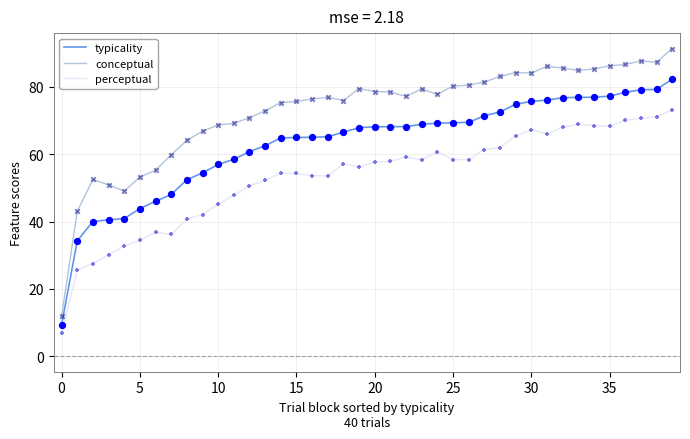

Which series has the largest total across all categories?

conceptual